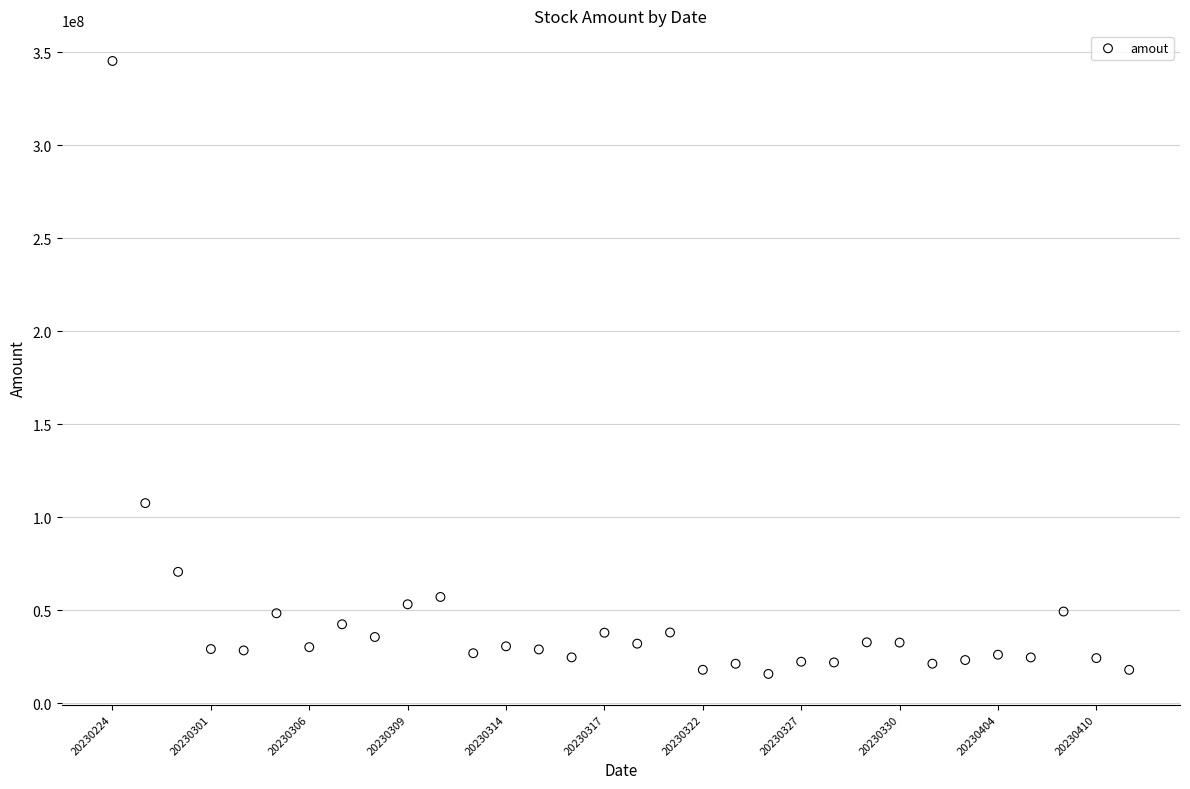

What Y value in the scatter plot is closest to 180638485?

107698272